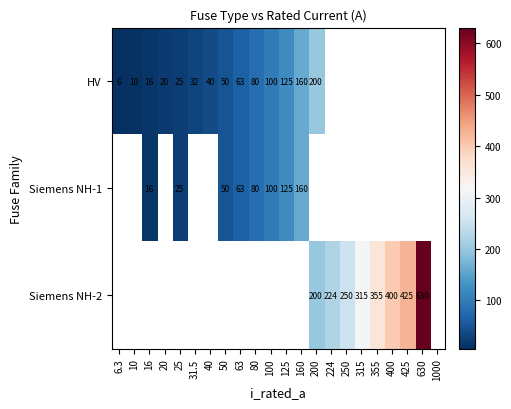

Count the number of data series in this chart.

3